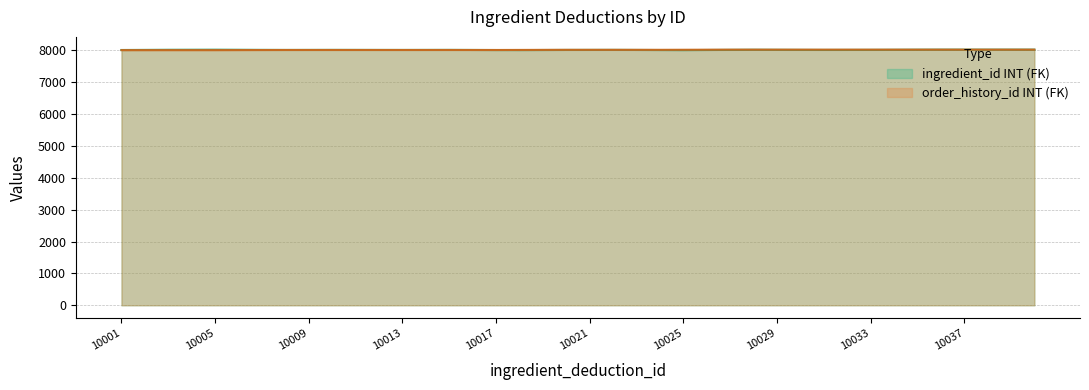

Is it true that the value at 10021 is 8011.0?

True